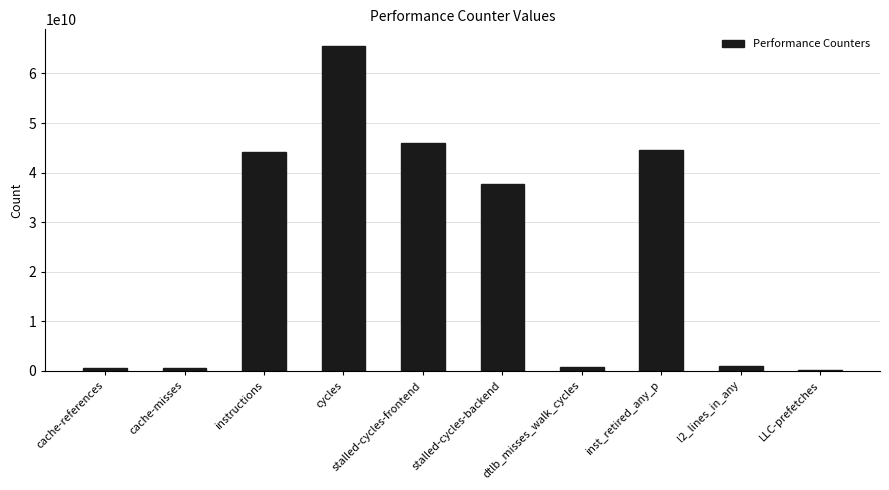

Which label corresponds to the largest value in the chart?

cycles